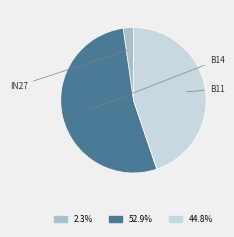

Does any single category account for the majority?

Yes